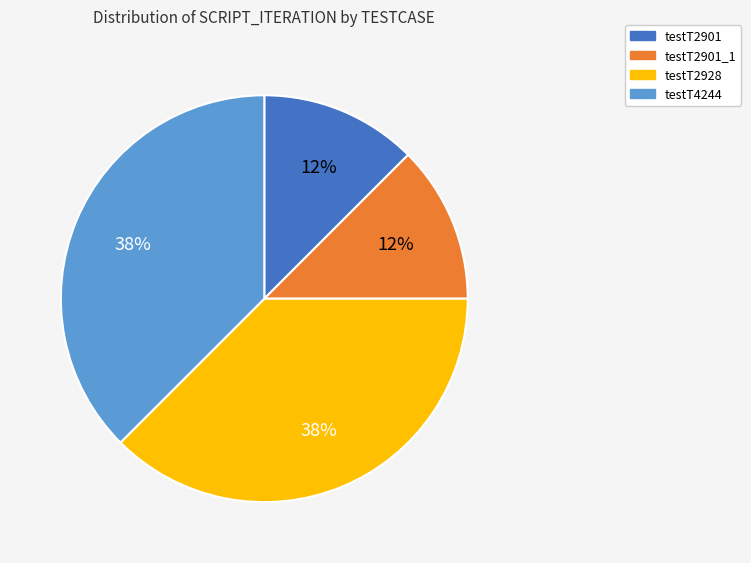

To the nearest percent, what is the average slice percentage?

25%